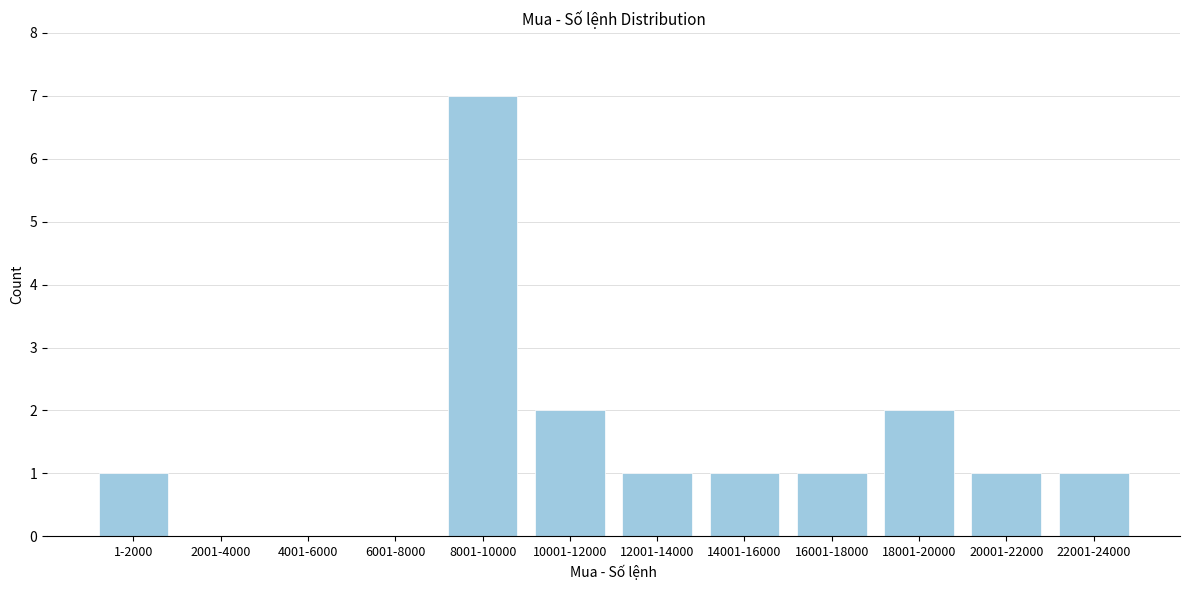

What is the sum of the values at 18001-20000 and 10001-12000?

4